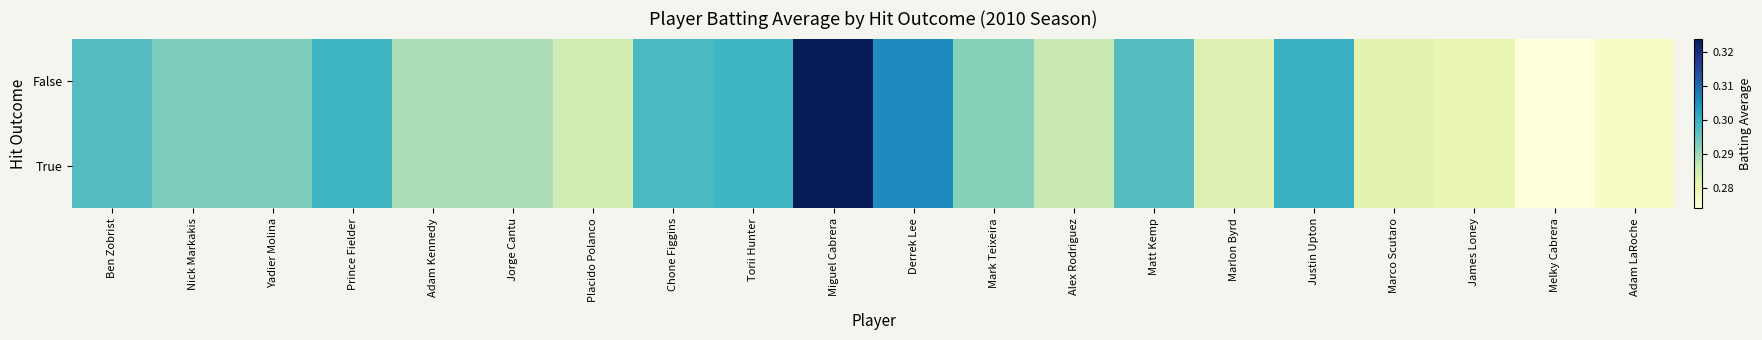

At how many categories does at least one series exceed 0?

20